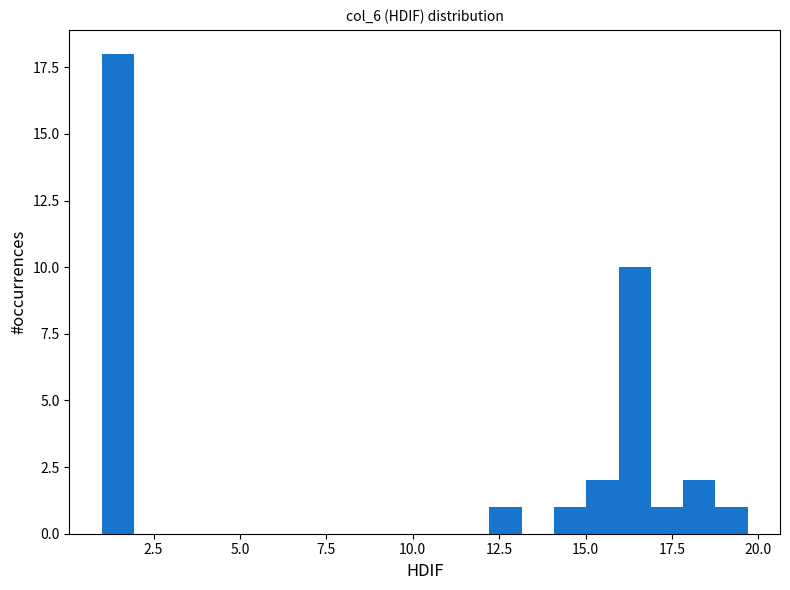

Around what value on the x-axis is the tallest bar? Give the approximate position of its centre, as read against the axis.

1.5